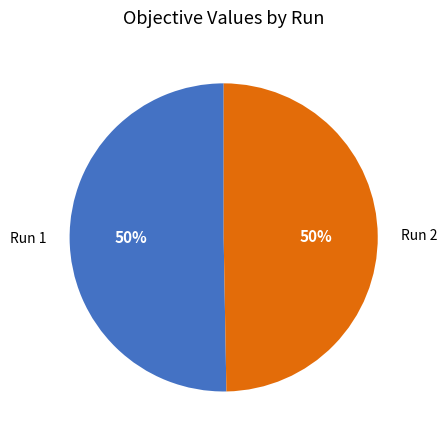

To the nearest percent, what is the average slice percentage?

50%